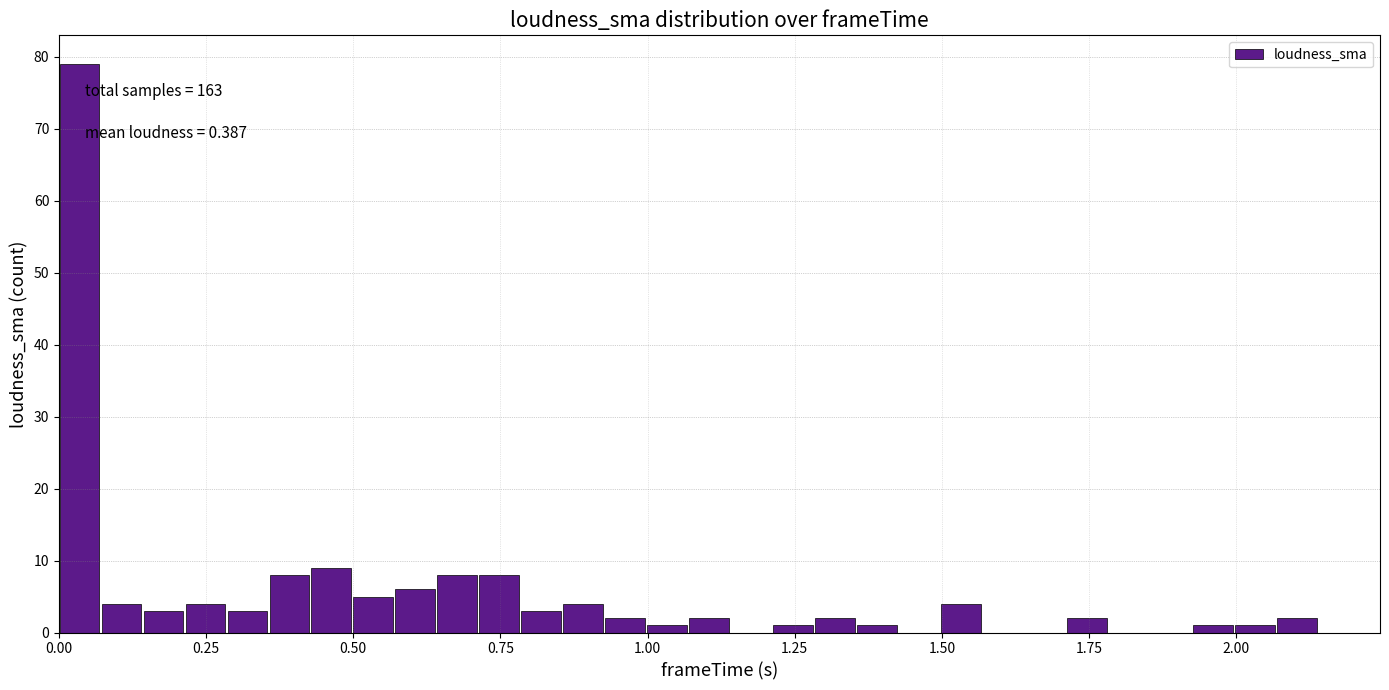

Read against the x-axis, roughly where is the centre of the tallest bar?

0.05